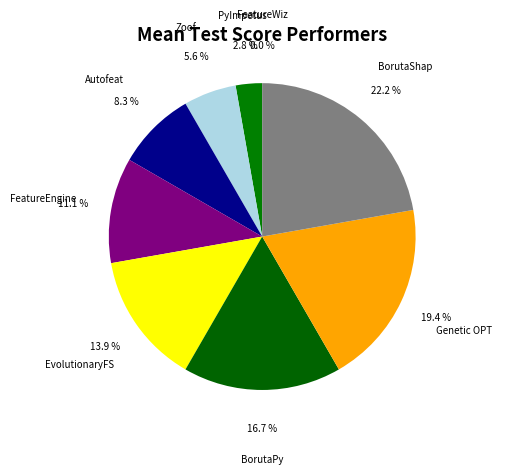

Count the number of slices in the pie.

9